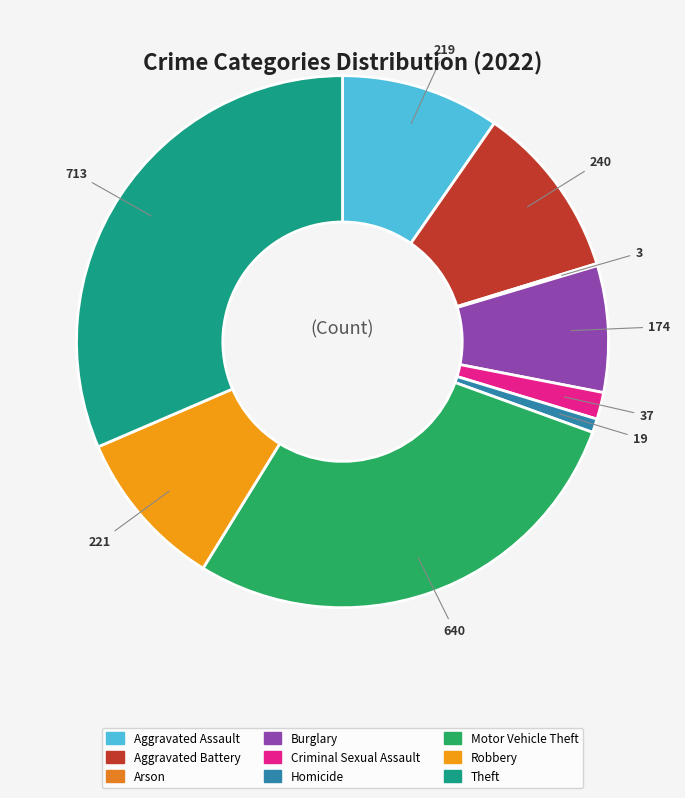

Is there any slice that represents more than half of the pie?

No